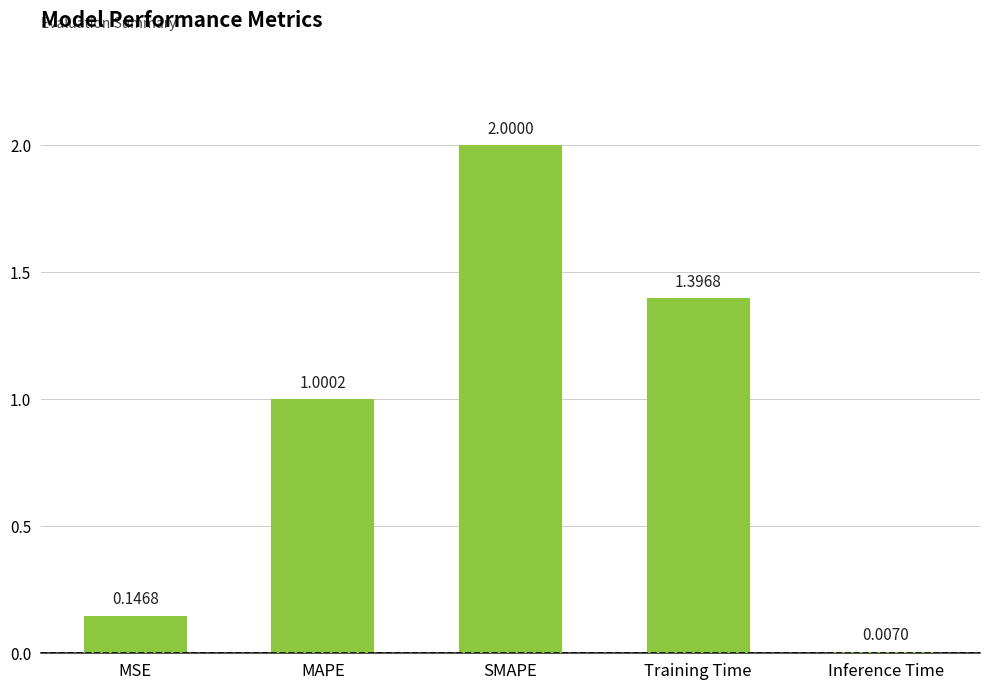

What is the difference between the values at Inference Time and Training Time?

1.4